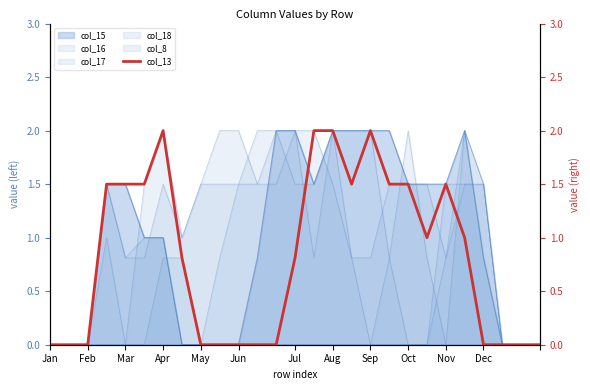

What position from the left is May?

9